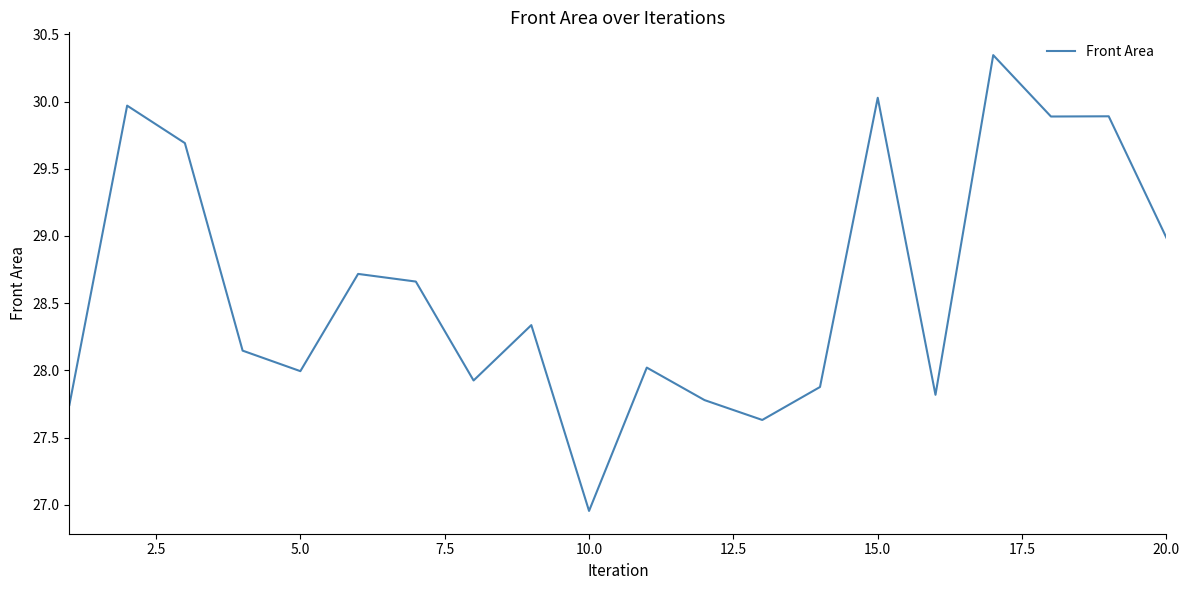

Does the chart have visible grid lines?

No